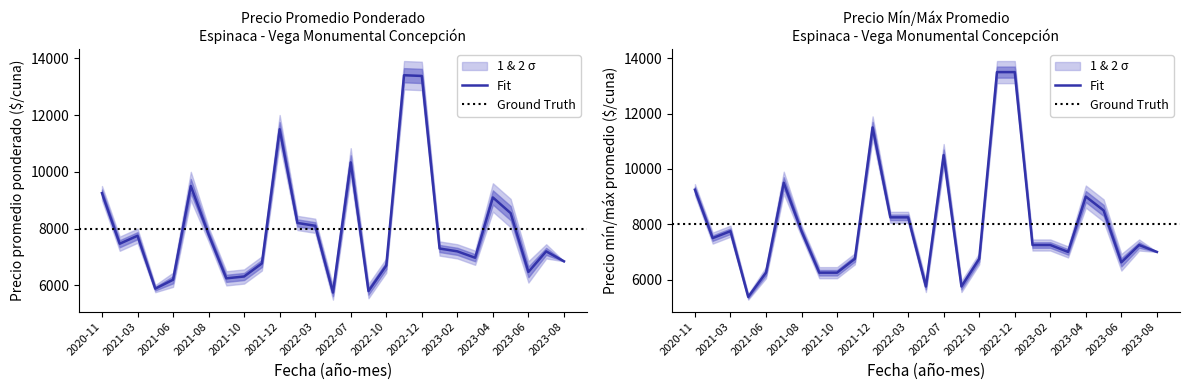

Which series ends up on top after the final intersection of Precio mínimo and Precio promedio ponderado?

Precio mínimo